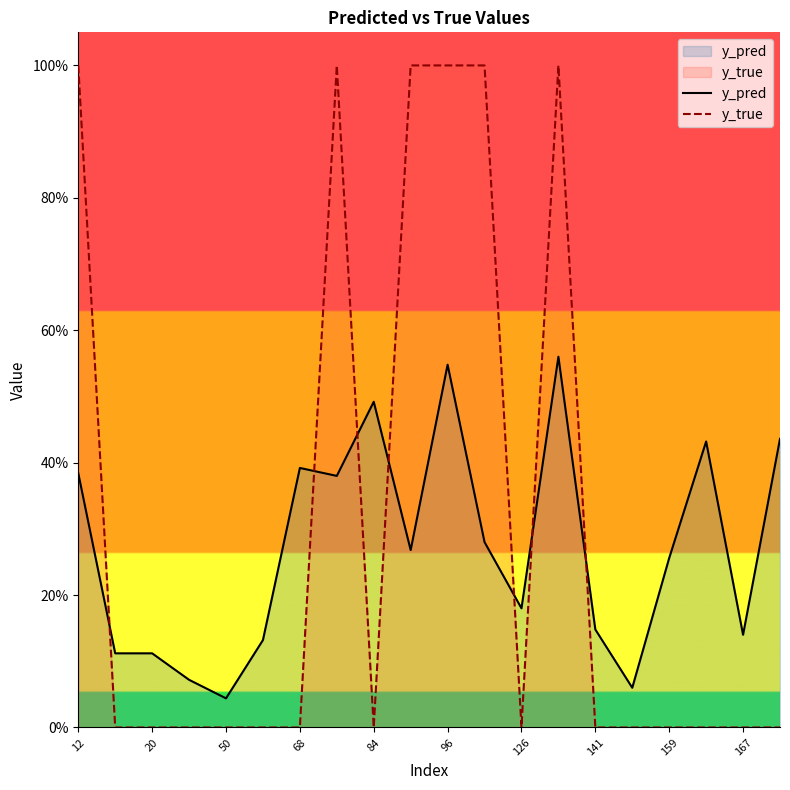

What is the value of the y_pred point at the 10th from the left?

0.3